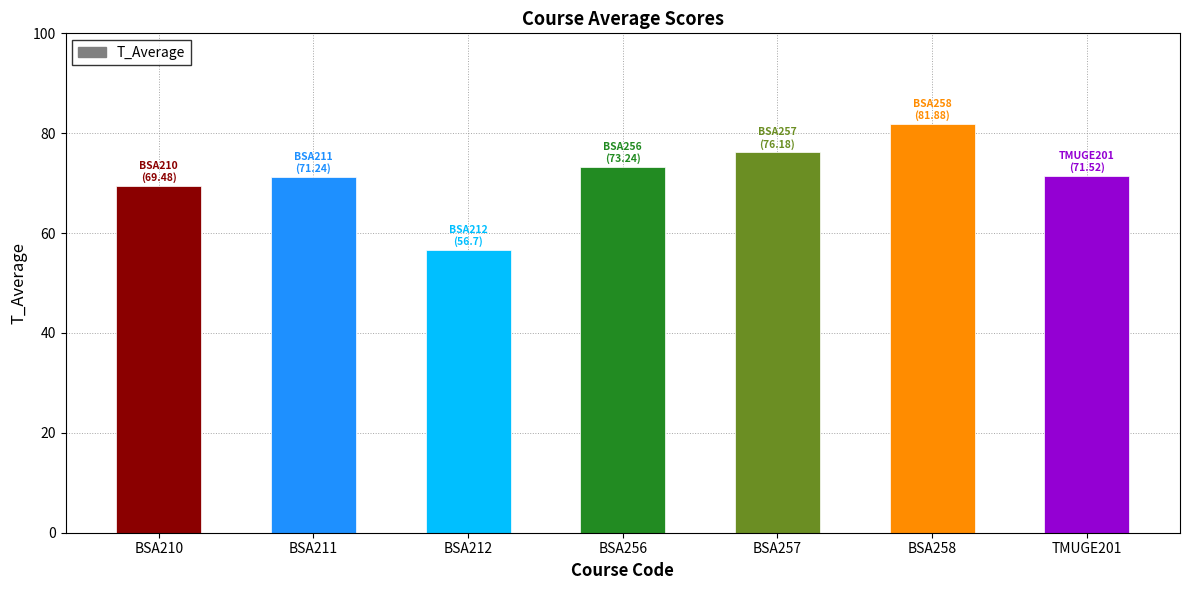

What is the label of the 6th bar from the right?

BSA211